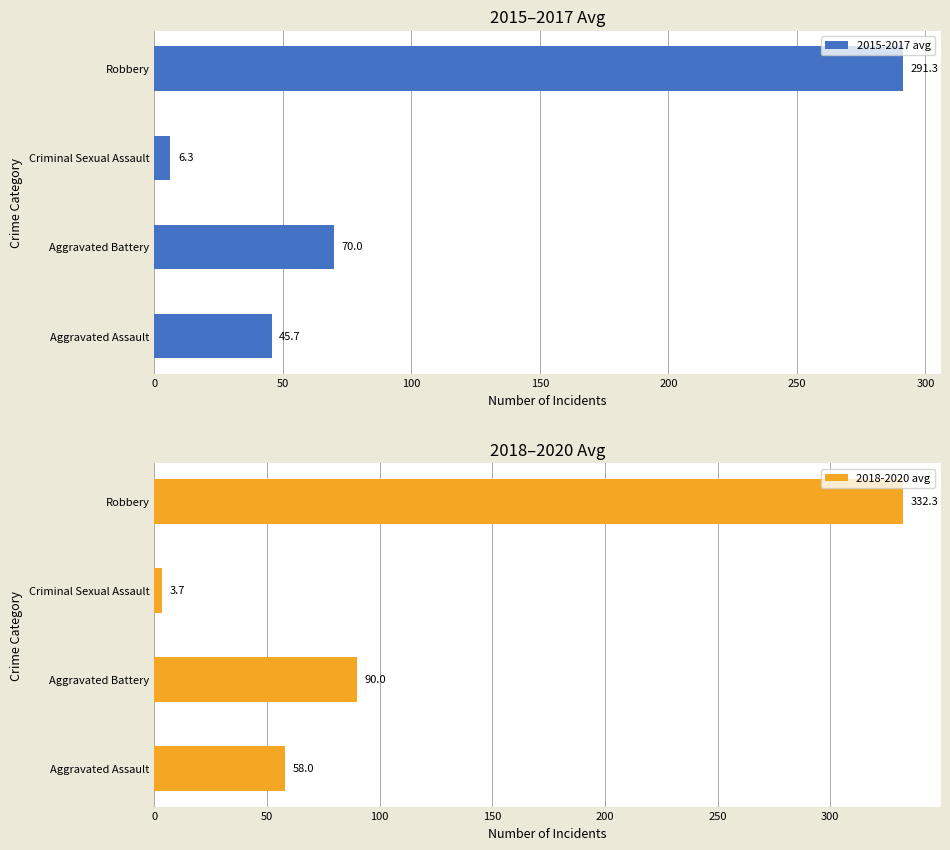

What is the sum of all 2015-2017 avg values?

413.3